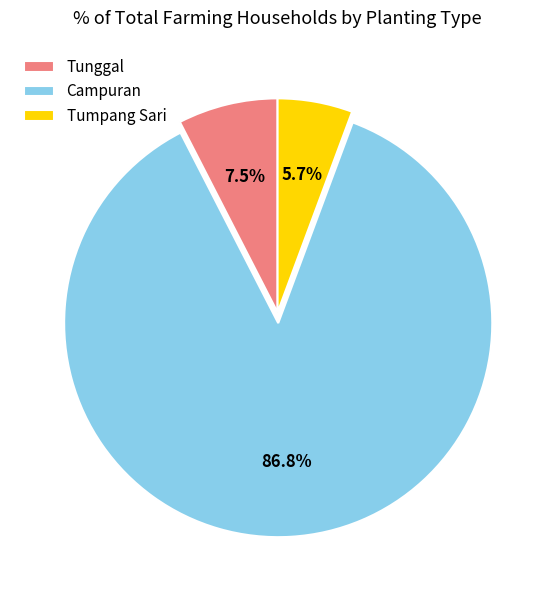

Between Campuran and Tumpang Sari, which is larger?

Campuran